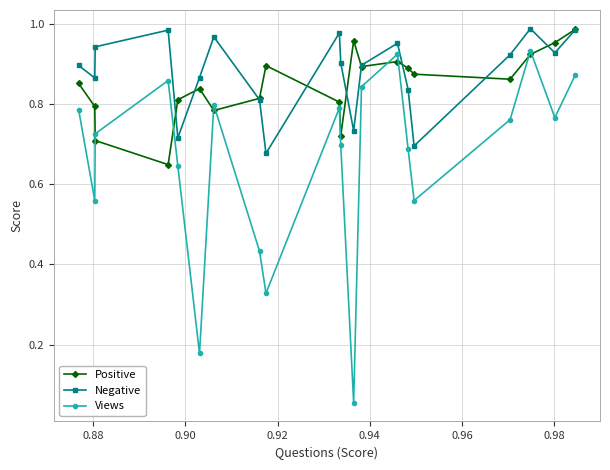

At how many categories does at least one series exceed 0?

20